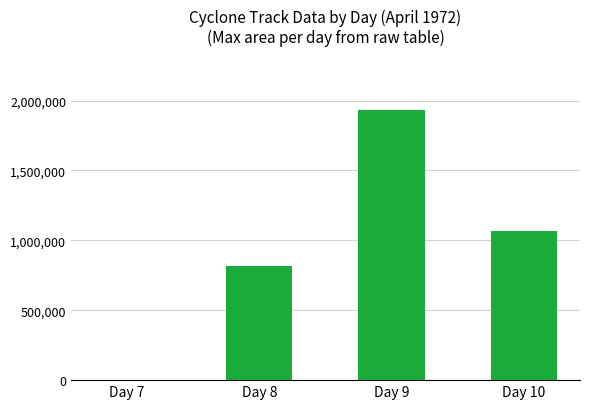

Where is the data nearest to the value 966562?

Day 10